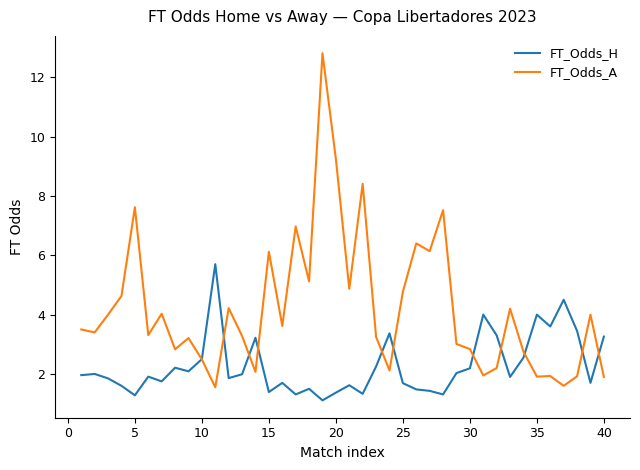

Which series has the largest total across all categories?

FT_Odds_A